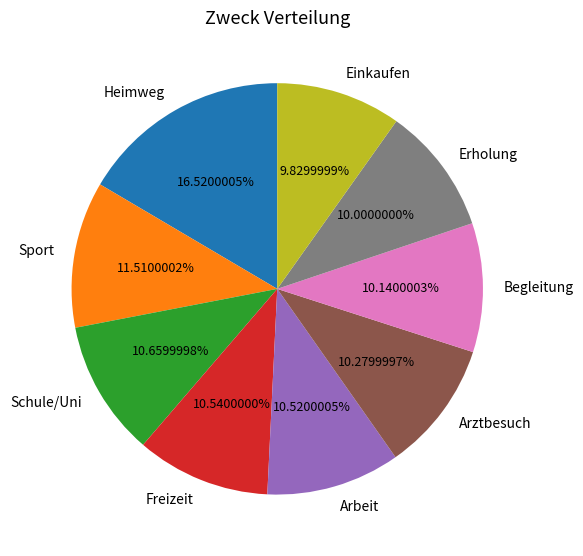

What percentage is NOT represented by Erholung?

90.0%